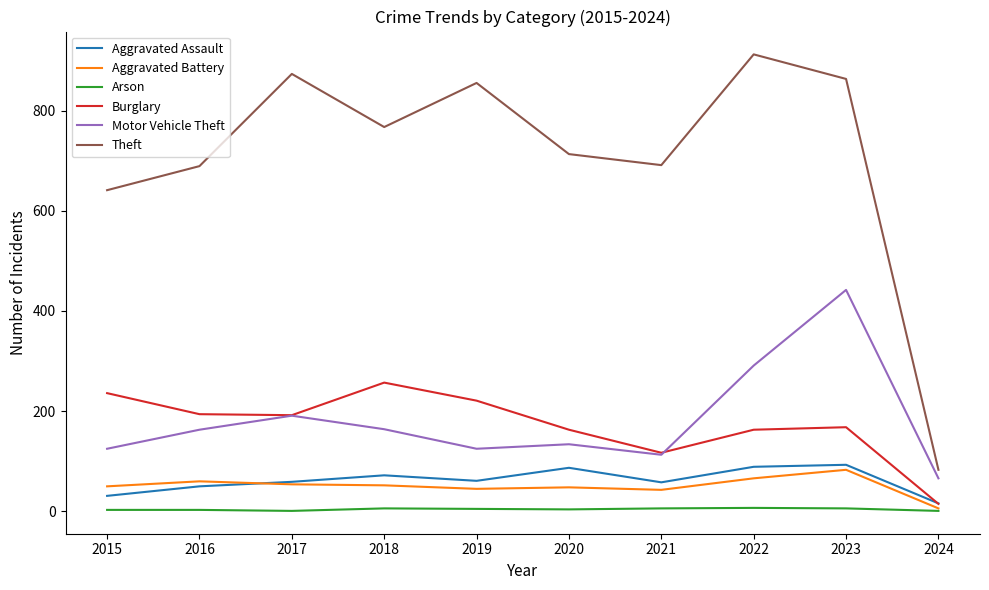

True or false: Theft and Aggravated Assault intersect in this chart.

False